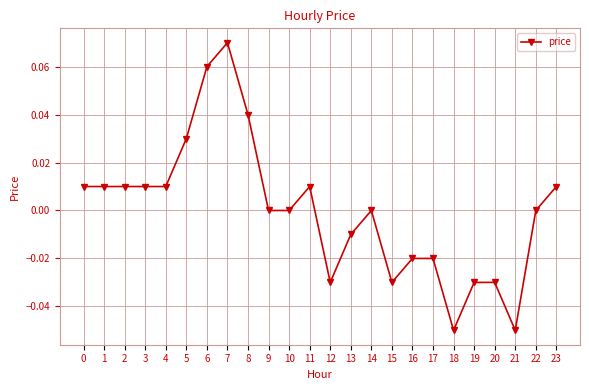

True or false: there are more than 1 points higher than both neighbors.

True